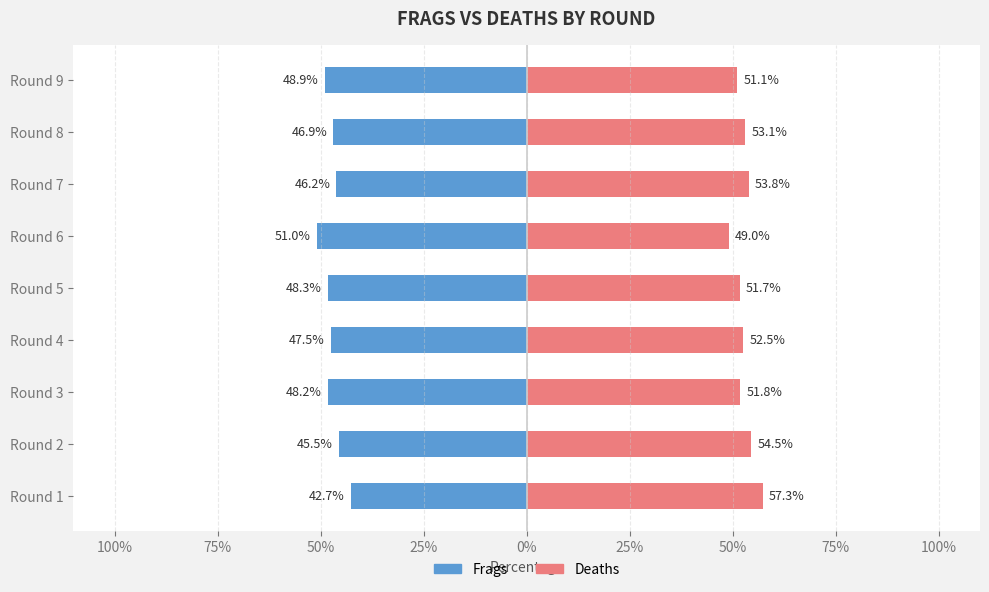

The Frags series shows -70.9 at 25%. True or false?

False